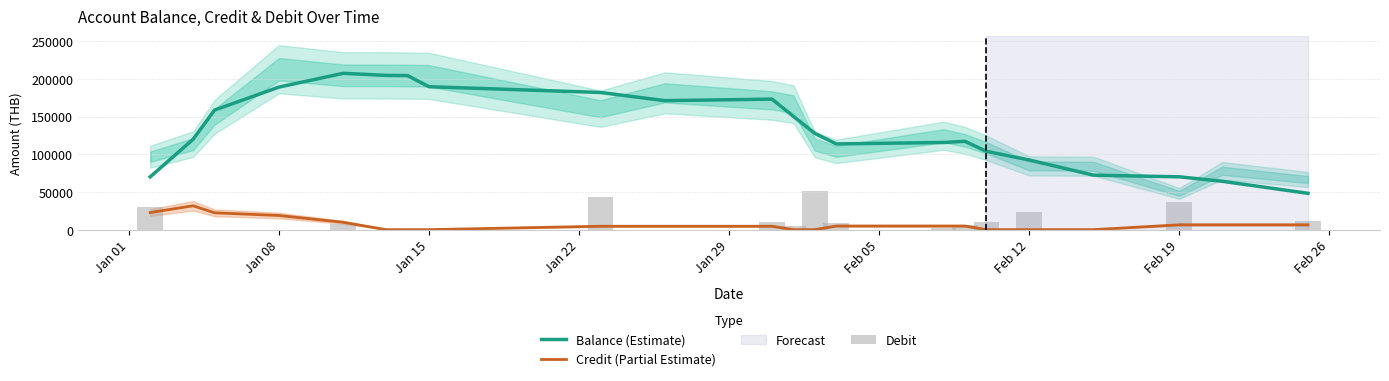

What is the greatest value displayed?

207374.6